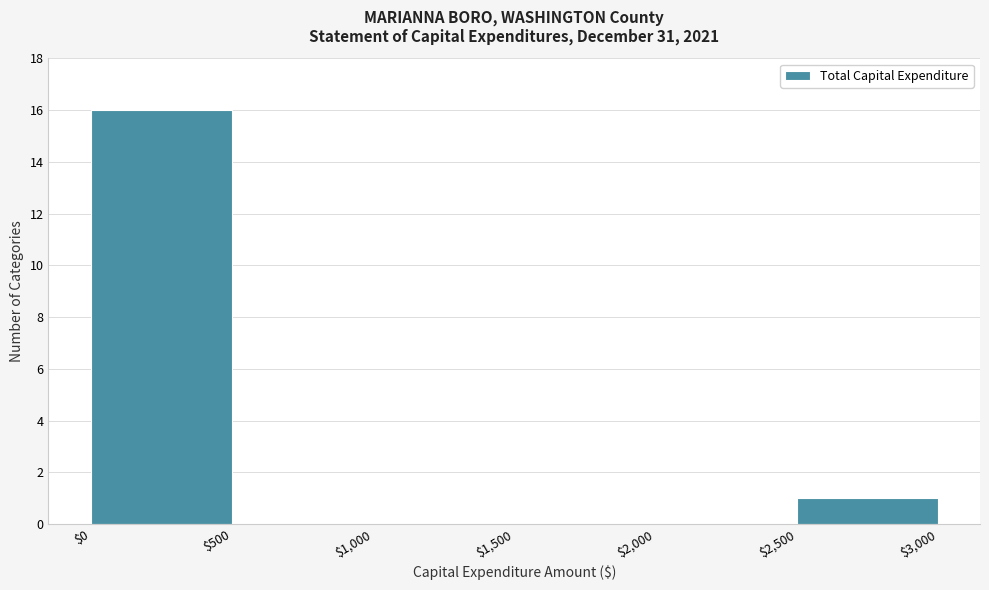

Reading left to right, list every bar in this chart as the range it spans on the x-axis followed by its height. The values are not printed on the chart, so give them approximately, as read against the axis.

$0 to $500: 16
$500 to $1,000: 0
$1,000 to $1,500: 0
$1,500 to $2,000: 0
$2,000 to $2,500: 0
$2,500 to $3,000: 1